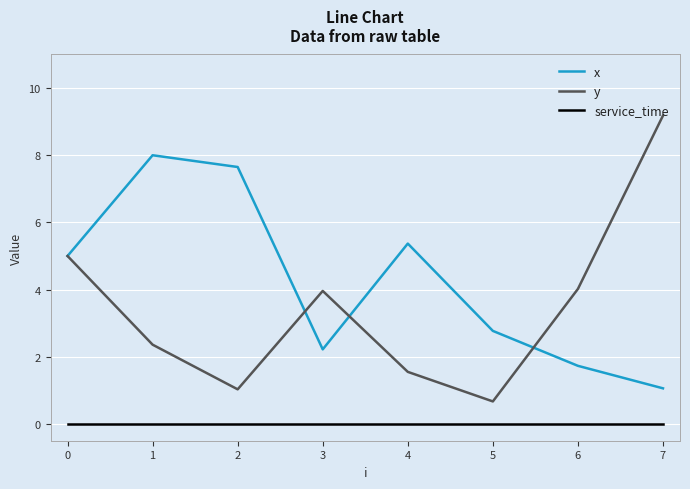

Which series has the largest range (max minus min)?

y